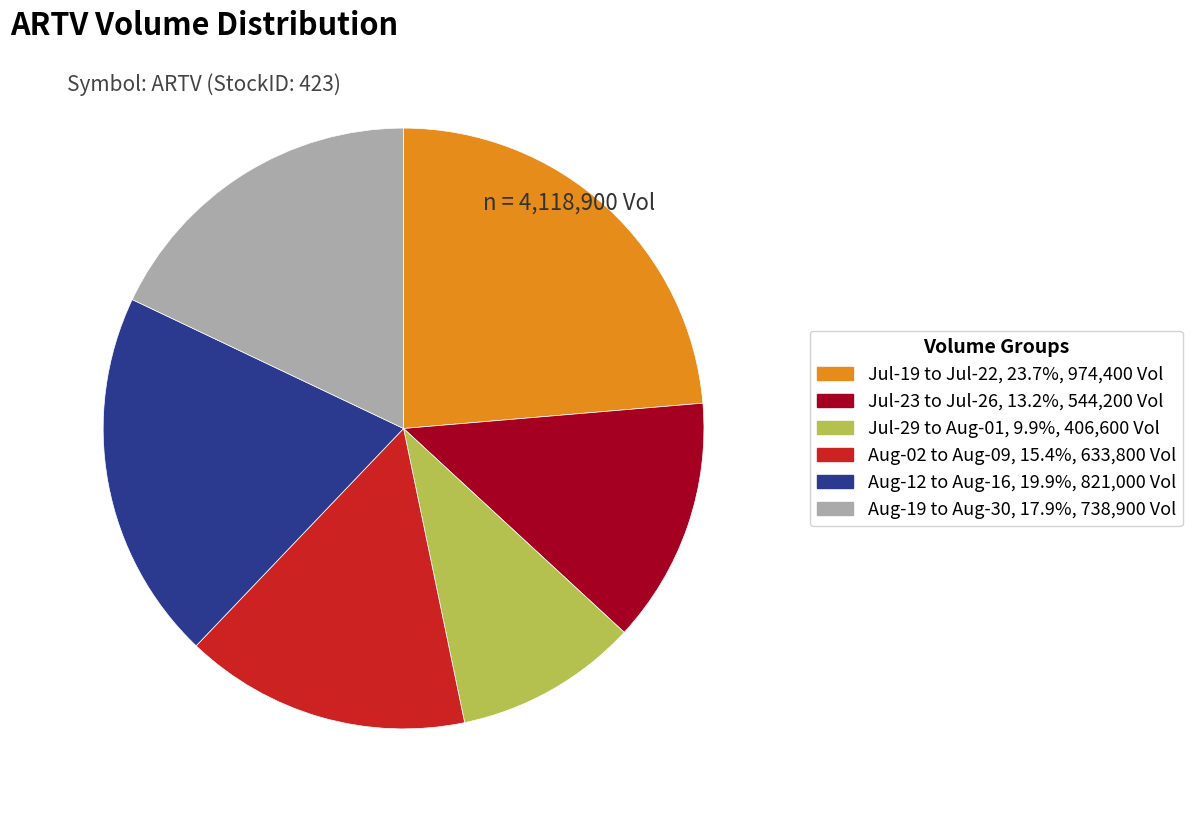

Is there a majority slice in this chart?

No